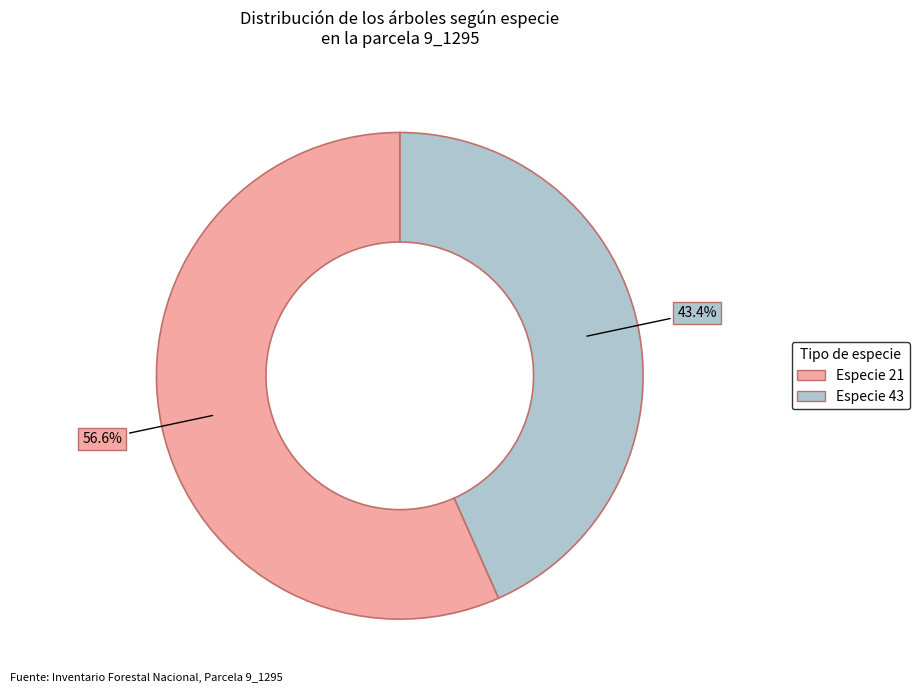

How many segments does this pie chart have?

2